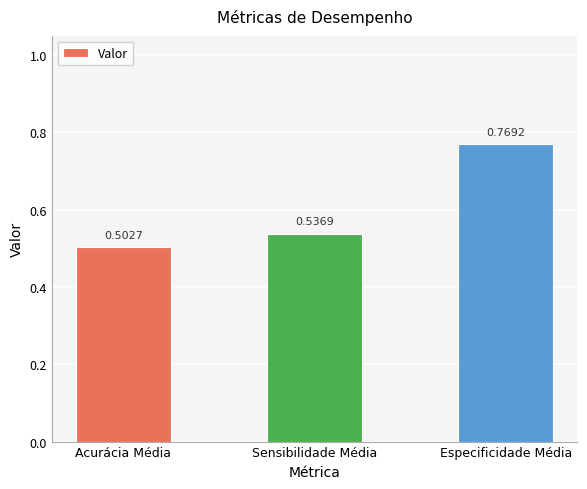

List the labels in order of value, largest first.

Especificidade Média, Sensibilidade Média, Acurácia Média